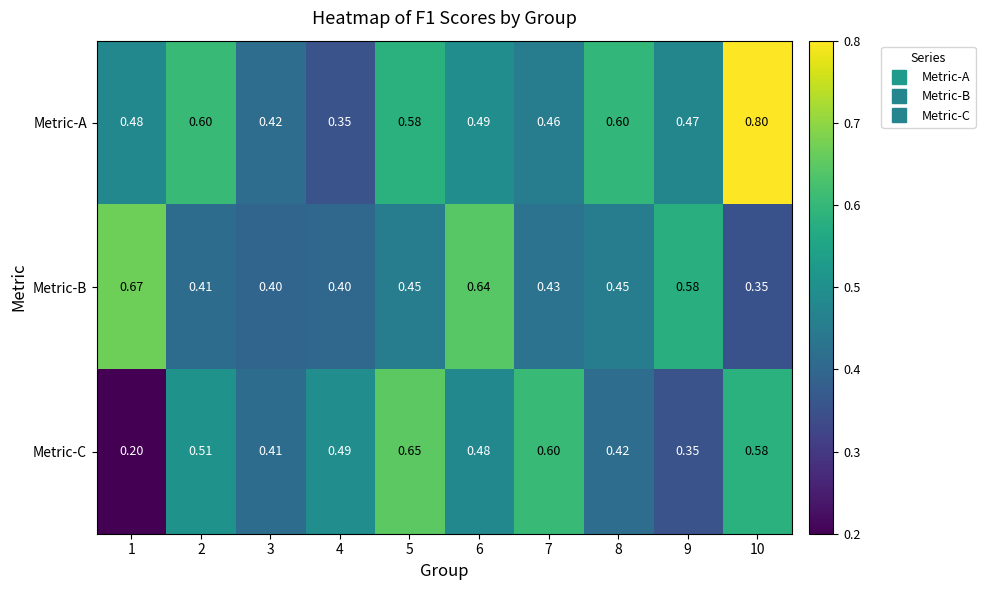

Which series has the largest total across all categories?

Metric-A